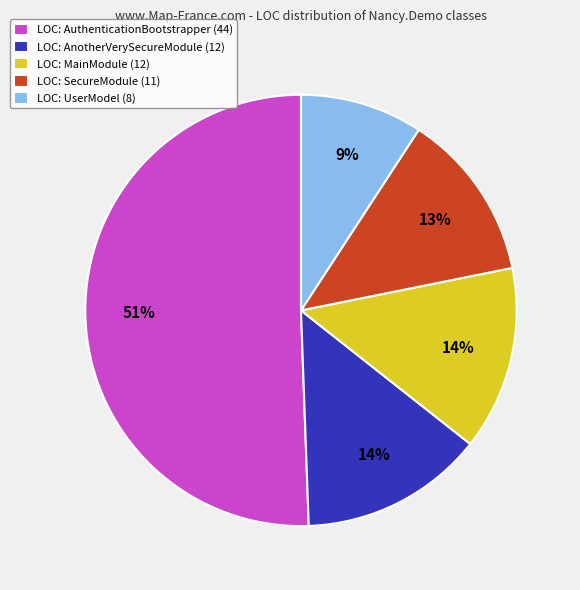

Is it true that LOC: AuthenticationBootstrapper (44) is 51% of the pie?

True